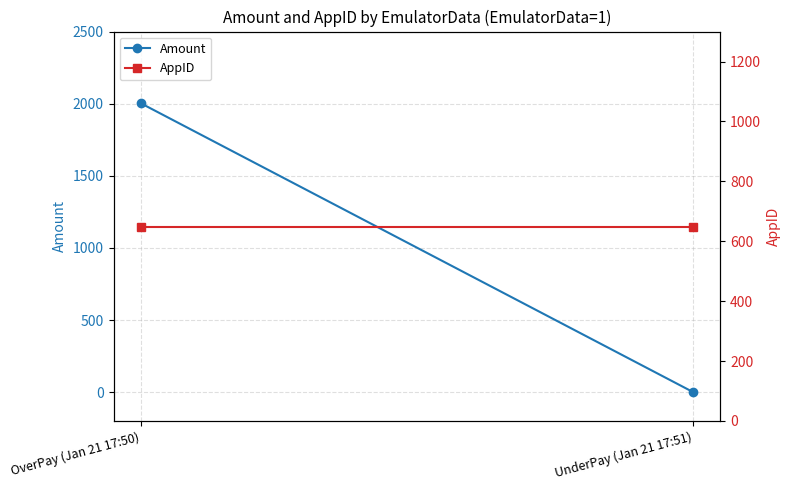

What is the sum of the Amount values at UnderPay (Jan 21 17:51) and OverPay (Jan 21 17:50)?

2003.0